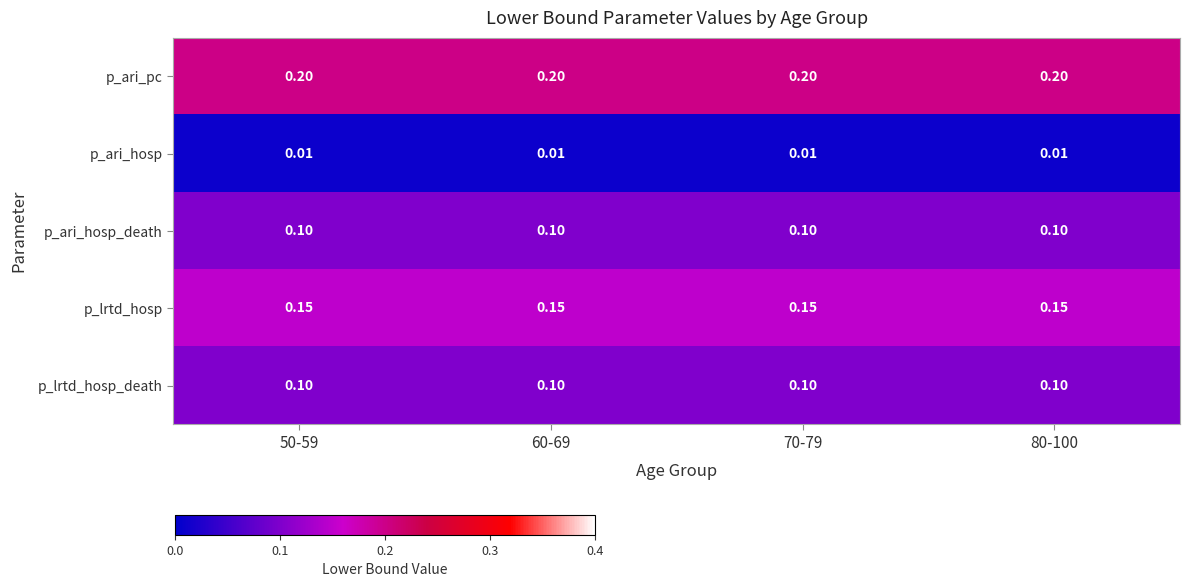

Which series has the largest total across all categories?

p_ari_pc